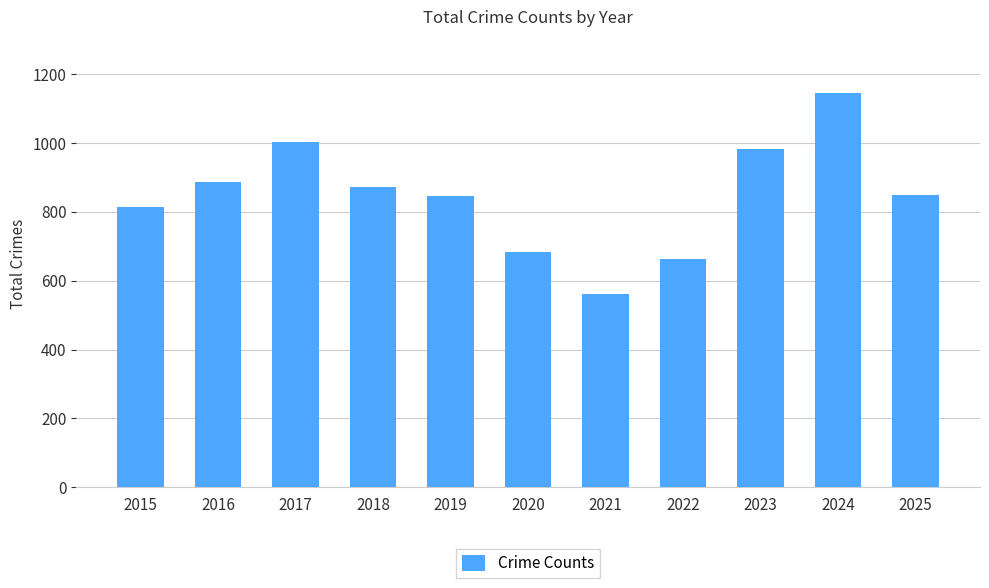

What is the maximum value shown in the chart?

1144